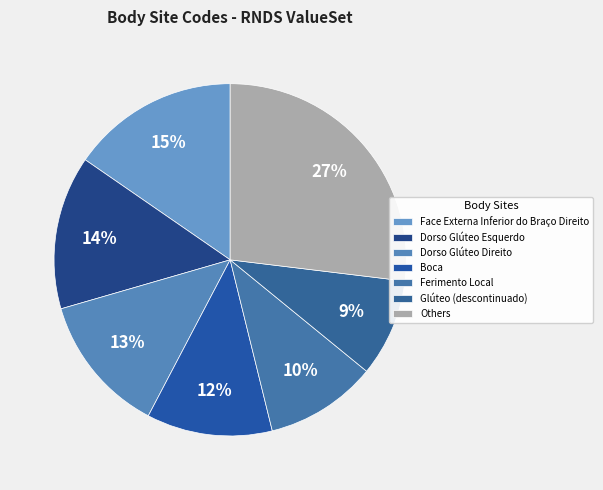

To the nearest percent, what is the difference between the Dorso Glúteo Direito and Glúteo (descontinuado) slice percentages?

4%